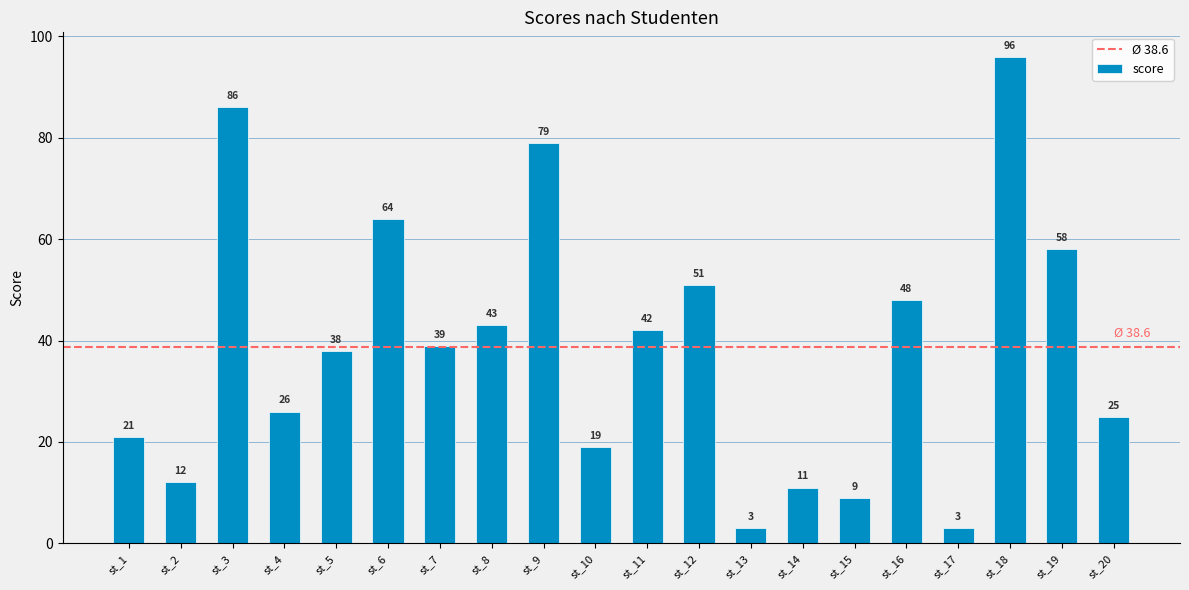

What is the value of the 15th bar from the left?

9